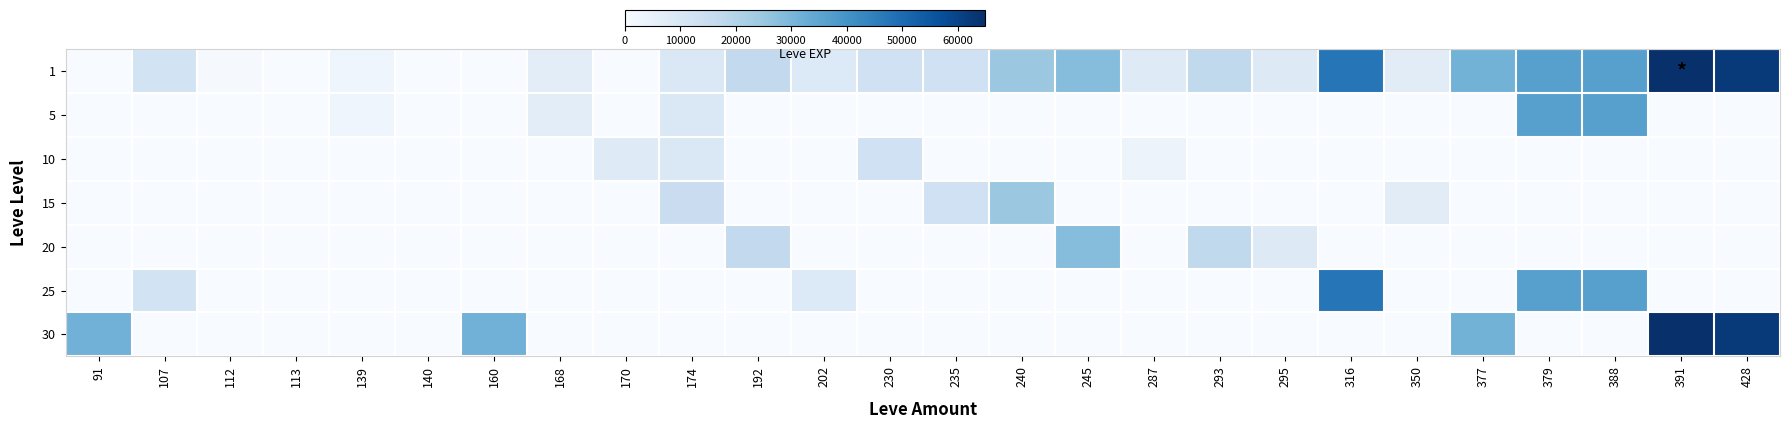

Reading left to right, list all the values displayed in this chart.

1: 91=1	107=12000	112=630	113=1	139=2790	140=1	160=1	168=6840	170=1	174=9430	192=16800	202=8660	230=13090	235=13040	240=24790	245=28010	287=7880	293=17120	295=8570	316=47200	350=7170	377=31070	379=36390	388=36390	391=64910	428=62560
5: 91=1	107=0	112=0	113=1	139=2790	140=1	160=0	168=6840	170=1	174=9430	192=0	202=0	230=0	235=0	240=0	245=0	287=0	293=0	295=0	316=0	350=0	377=0	379=36390	388=36390	391=0	428=0
10: 91=0	107=0	112=0	113=0	139=0	140=0	160=0	168=0	170=7880	174=9430	192=0	202=0	230=13090	235=0	240=0	245=0	287=3780	293=0	295=0	316=0	350=0	377=0	379=0	388=0	391=0	428=0
15: 91=0	107=0	112=0	113=0	139=0	140=0	160=0	168=0	170=0	174=14920	192=0	202=0	230=0	235=13040	240=24790	245=0	287=0	293=0	295=0	316=0	350=7170	377=0	379=0	388=0	391=0	428=0
20: 91=0	107=0	112=0	113=0	139=0	140=0	160=0	168=0	170=0	174=0	192=16800	202=0	230=0	235=0	240=0	245=28010	287=0	293=17120	295=8570	316=0	350=0	377=0	379=0	388=0	391=0	428=0
25: 91=0	107=12000	112=0	113=0	139=0	140=0	160=0	168=0	170=0	174=0	192=0	202=8660	230=0	235=0	240=0	245=0	287=0	293=0	295=0	316=47200	350=0	377=0	379=36390	388=36390	391=0	428=0
30: 91=31330	107=0	112=0	113=0	139=0	140=0	160=31330	168=0	170=0	174=0	192=0	202=0	230=0	235=0	240=0	245=0	287=0	293=0	295=0	316=0	350=0	377=31070	379=0	388=0	391=64910	428=62560